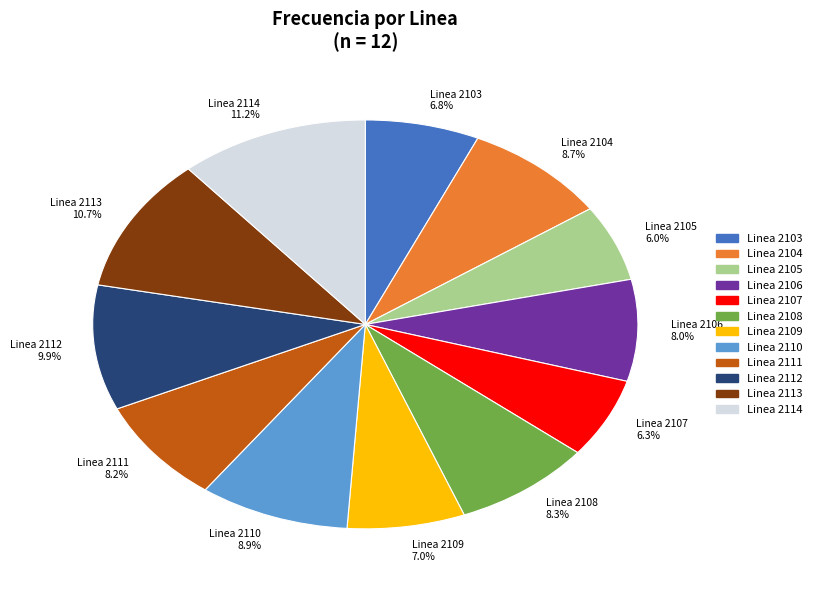

True or false: Linea 2107 accounts for 1% of the total.

False